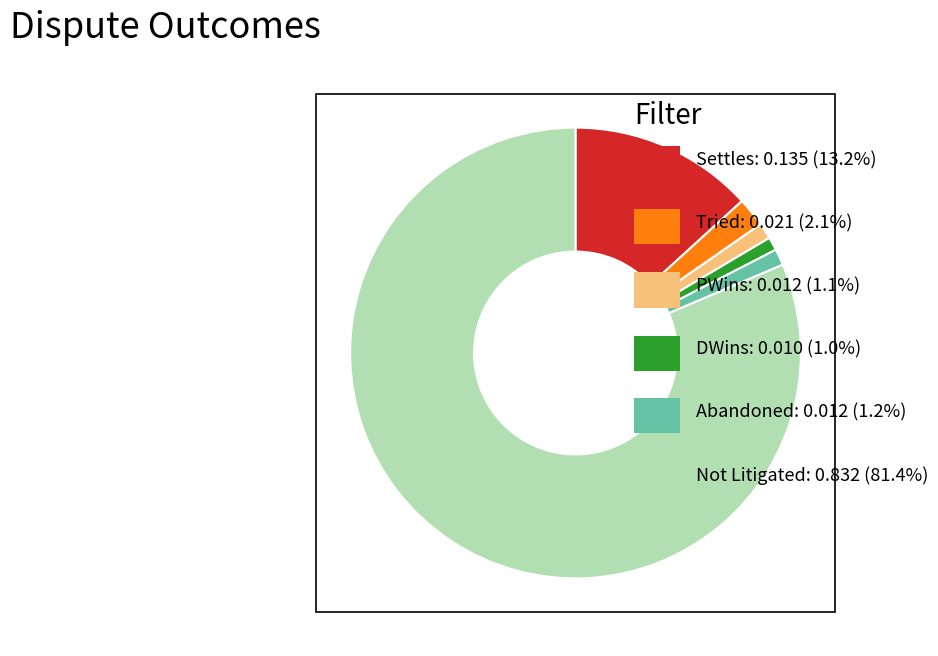

Is there a majority slice in this chart?

Yes